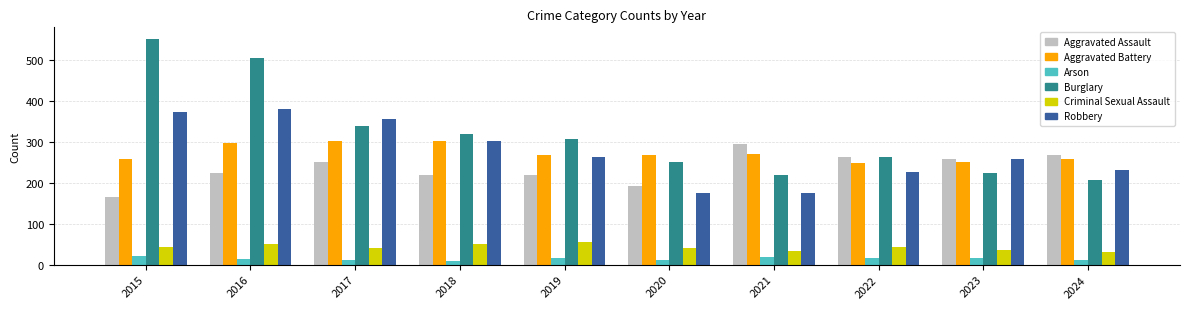

What are all the series names shown in the legend?

Aggravated Assault, Aggravated Battery, Arson, Burglary, Criminal Sexual Assault, Robbery